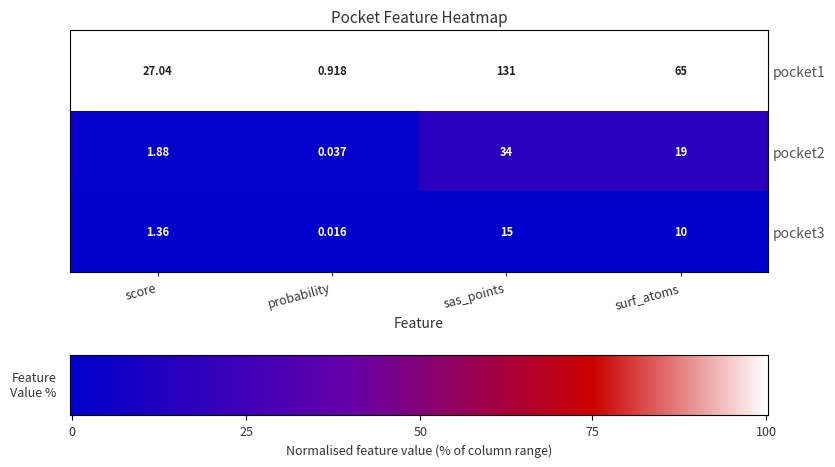

Which category has the lowest value across all series?

probability